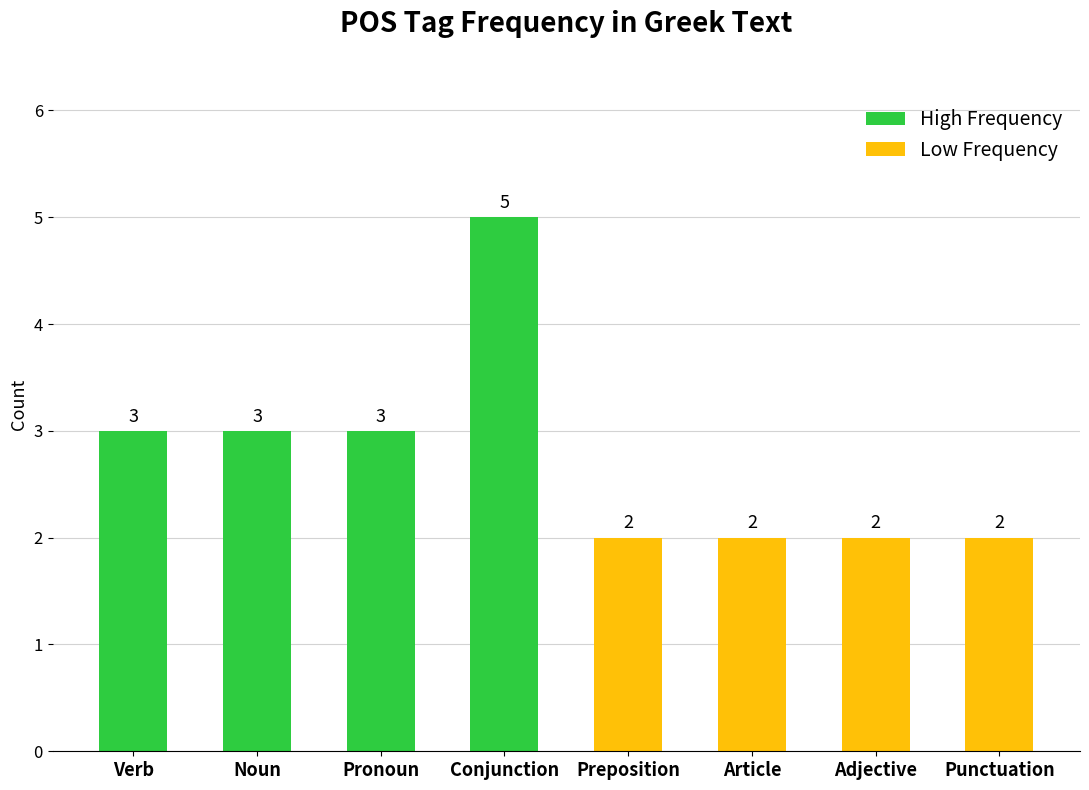

Reading left to right, transcribe all the data shown in this chart.

Verb=3	Noun=3	Pronoun=3	Conjunction=5	Preposition=2	Article=2	Adjective=2	Punctuation=2